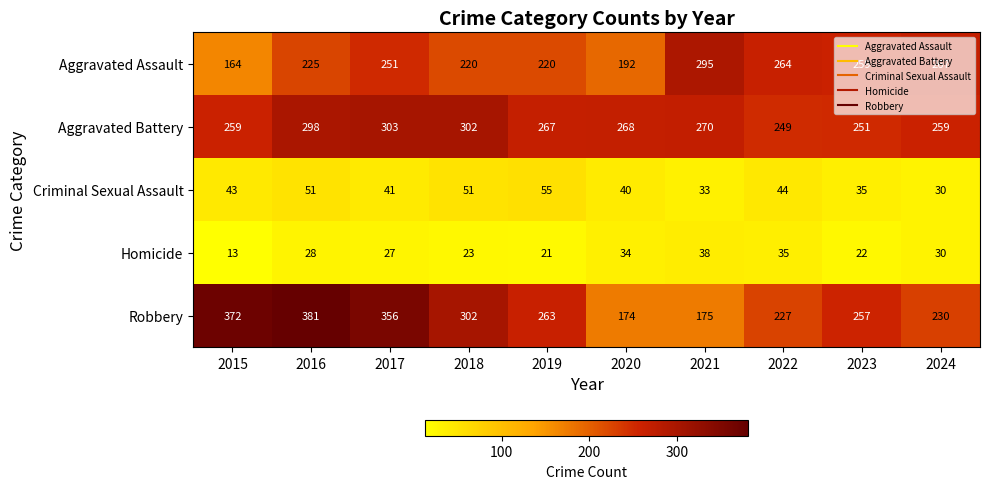

At which category is the sum across all series the highest?

2016